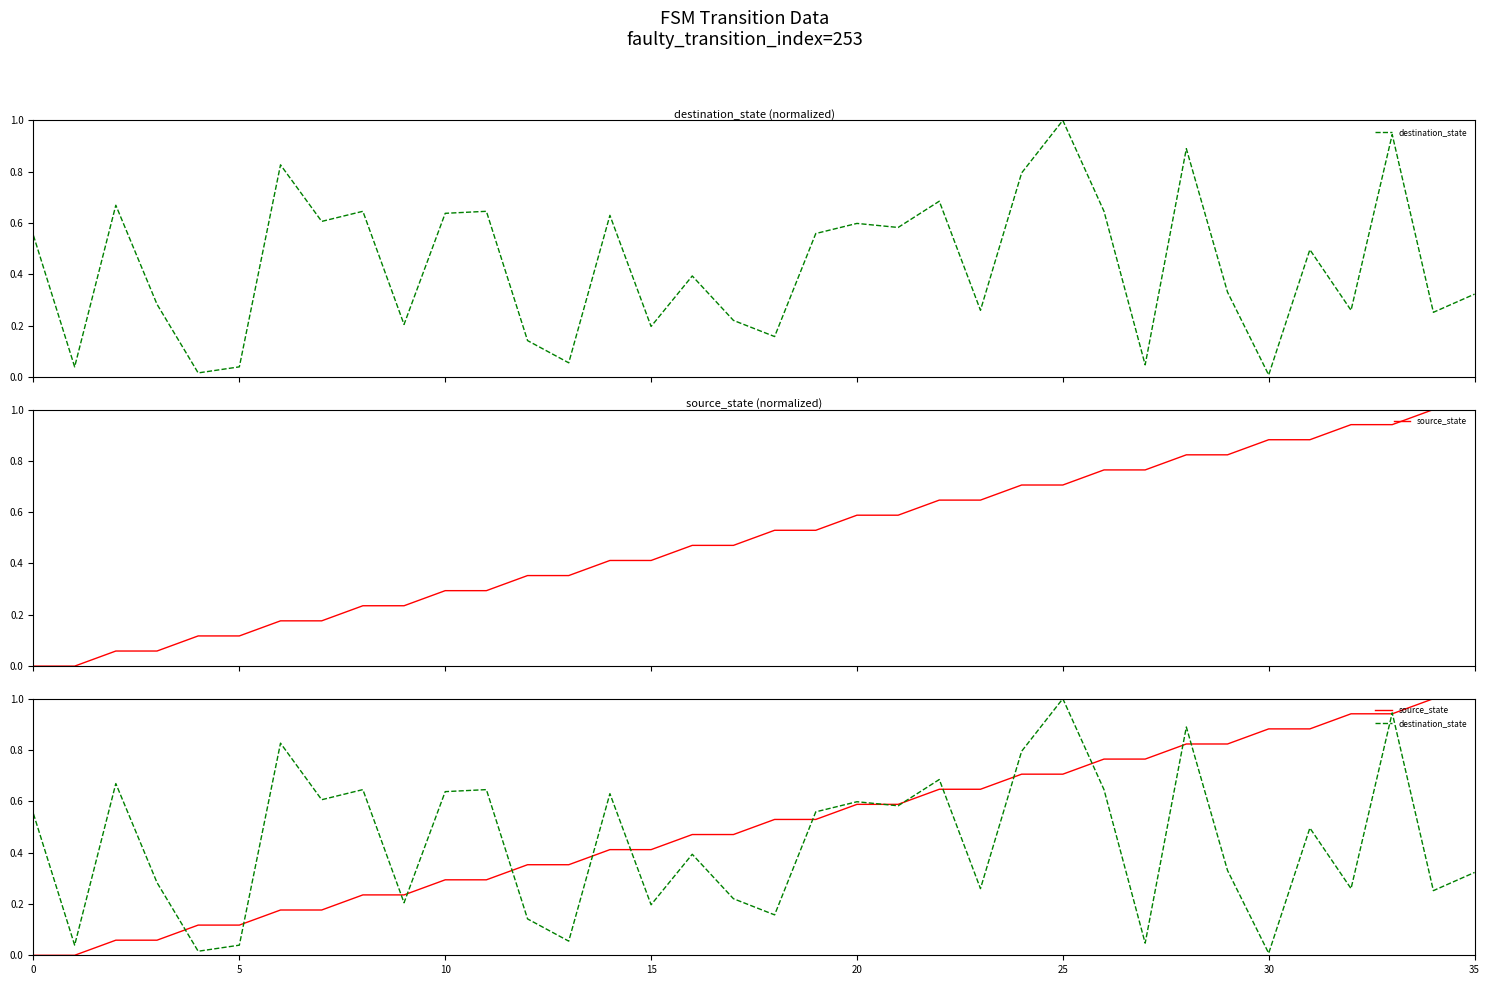

What is the greatest value displayed?

1.0